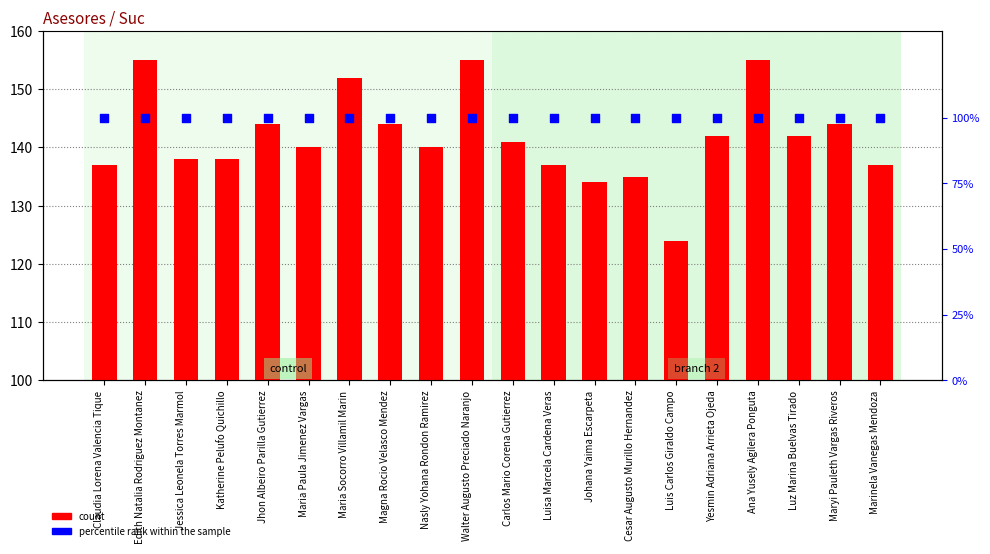

Which series reaches the maximum Y coordinate?

count